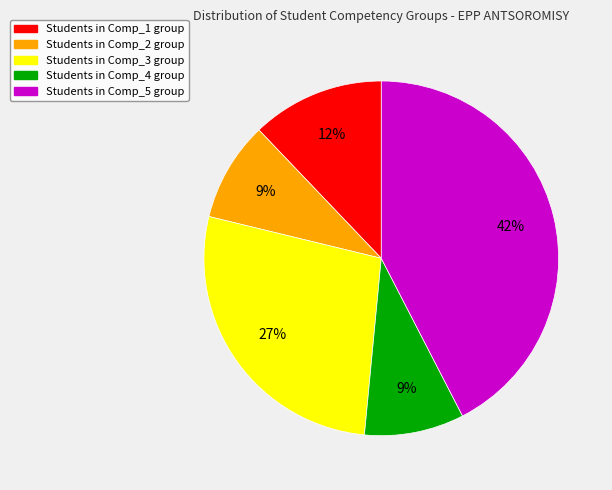

Is there any slice that represents more than half of the pie?

No